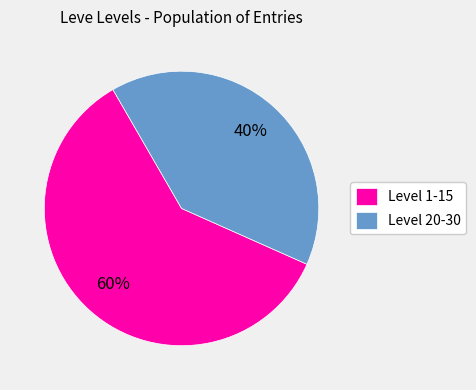

The Level 20-30 slice represents 48% of the pie. True or false?

False